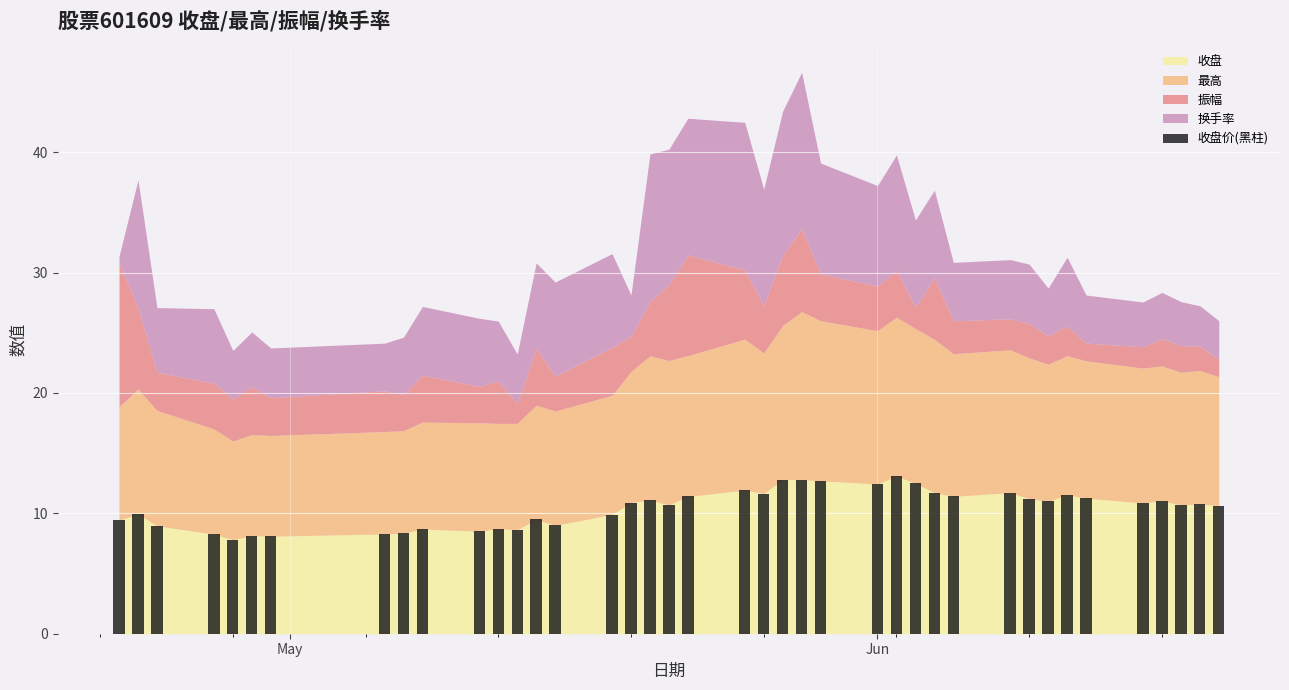

What is the difference between the maximum and second lowest values?

5.0